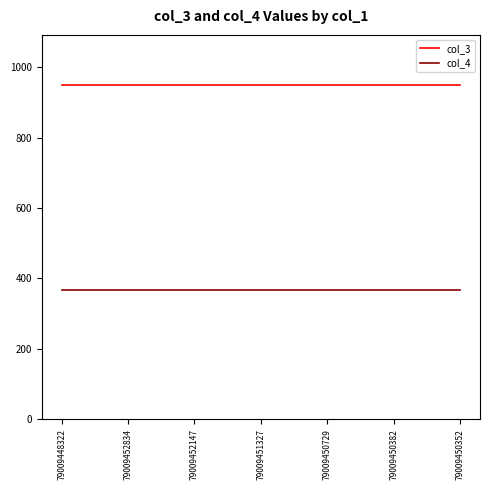

Which series has the largest total across all categories?

col_3